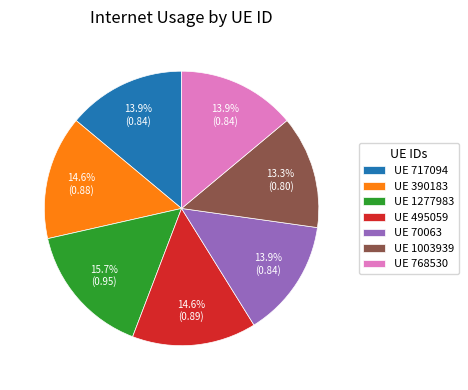

Does any single category account for the majority?

No